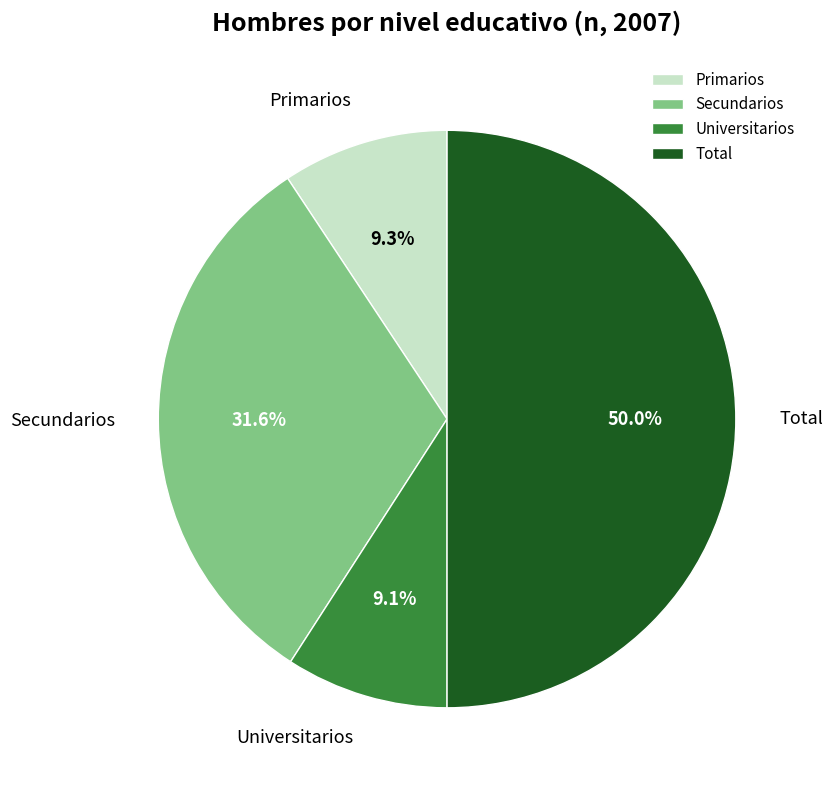

What is the largest slice in the pie chart?

Total